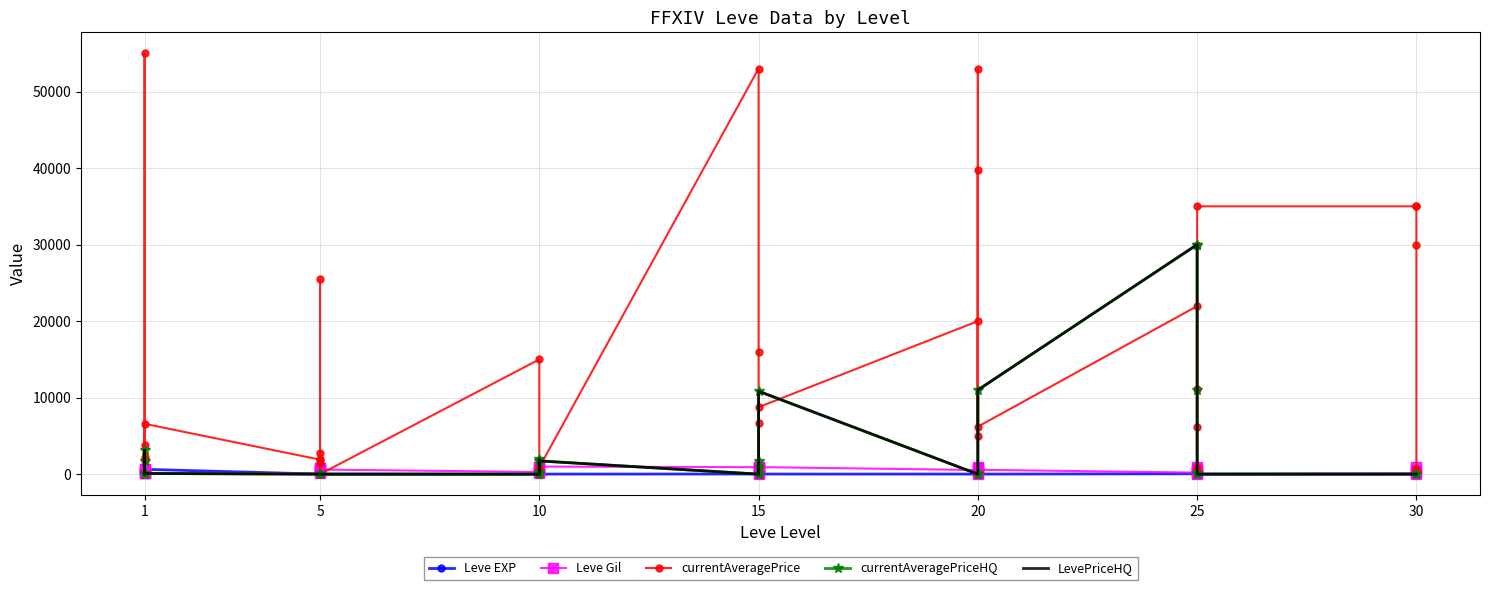

At which label does Leve Gil first exceed 540?

1